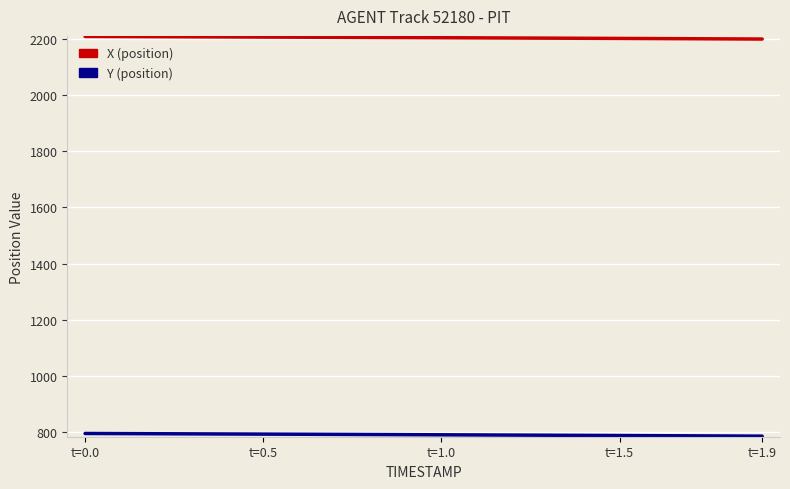

True or false: X has a value of 498.7 at 18.

False